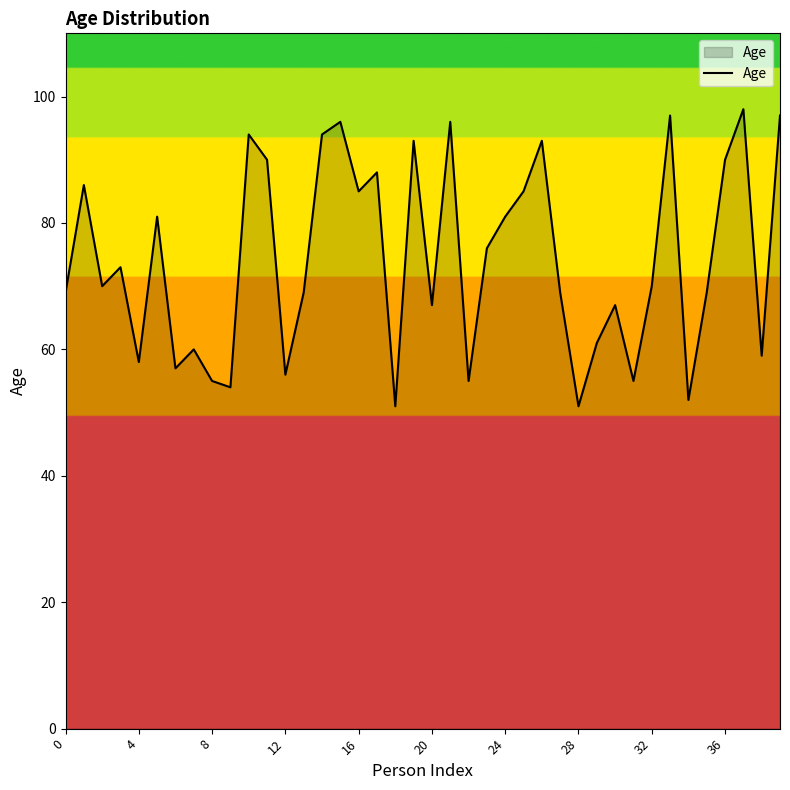

Reading right to left, list all the values displayed in this chart.

97	59	98	90	69	52	97	70	55	67	61	51	69	93	85	81	76	55	96	67	93	51	88	85	96	94	69	56	90	94	54	55	60	57	81	58	73	70	86	69